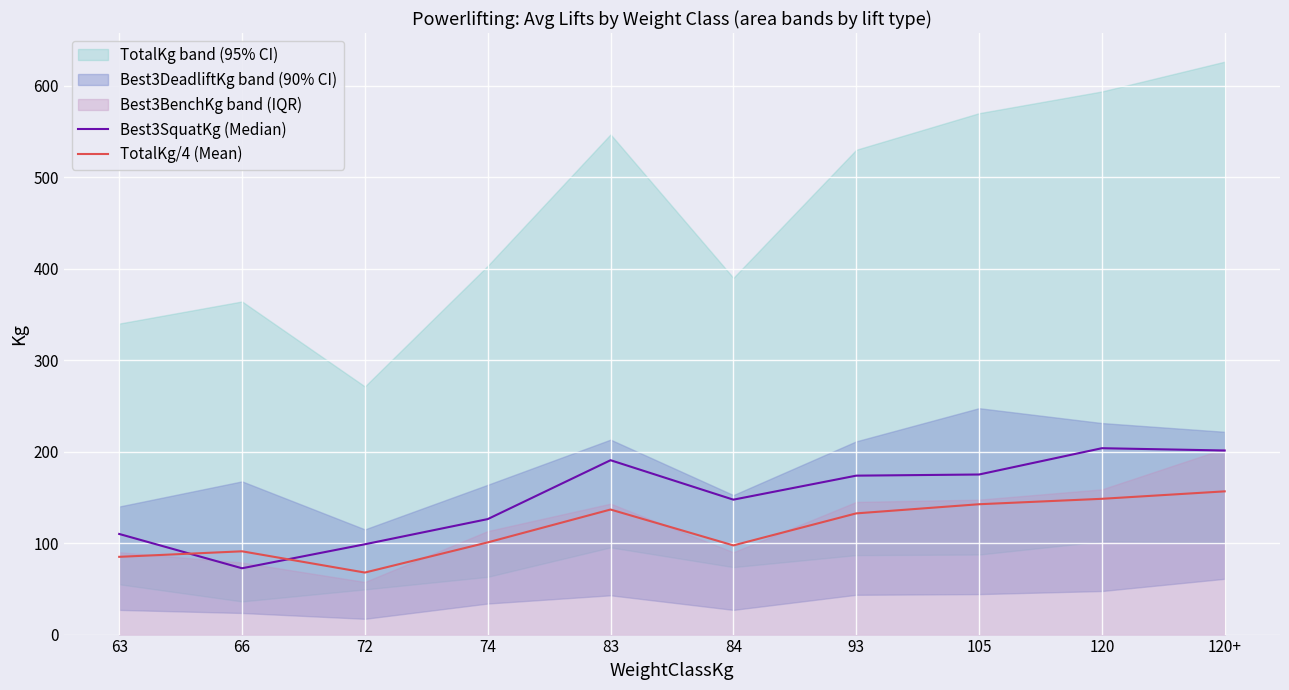

What is the average value of the TotalKg/4 (Mean) series?

115.9